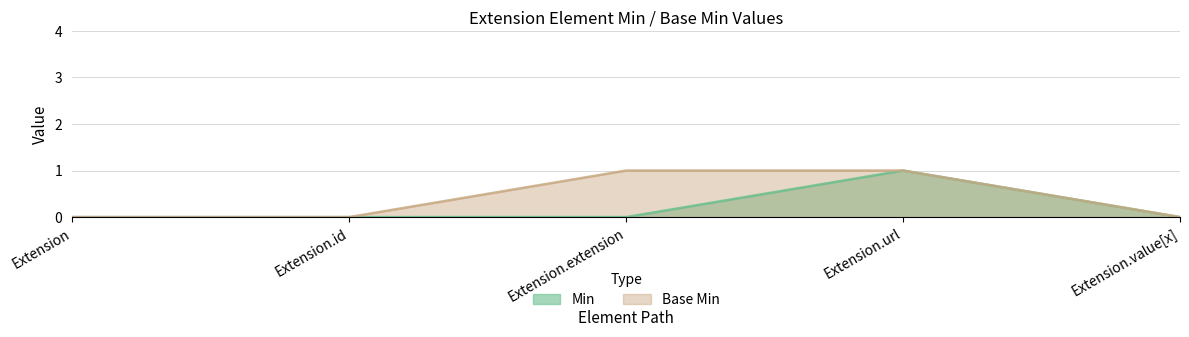

List the series in order of their peak value, lowest first.

Min, Base Min